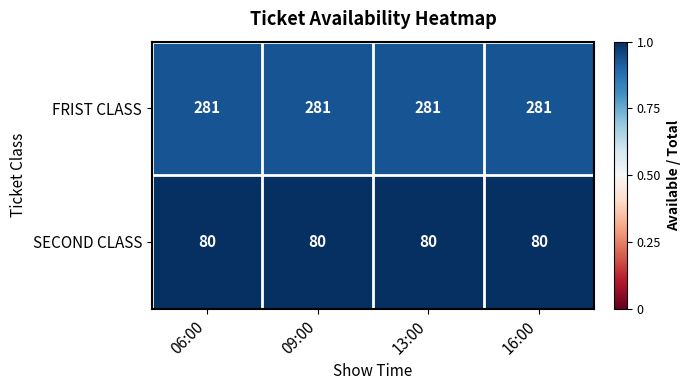

What is the minimum value for SECOND CLASS?

80